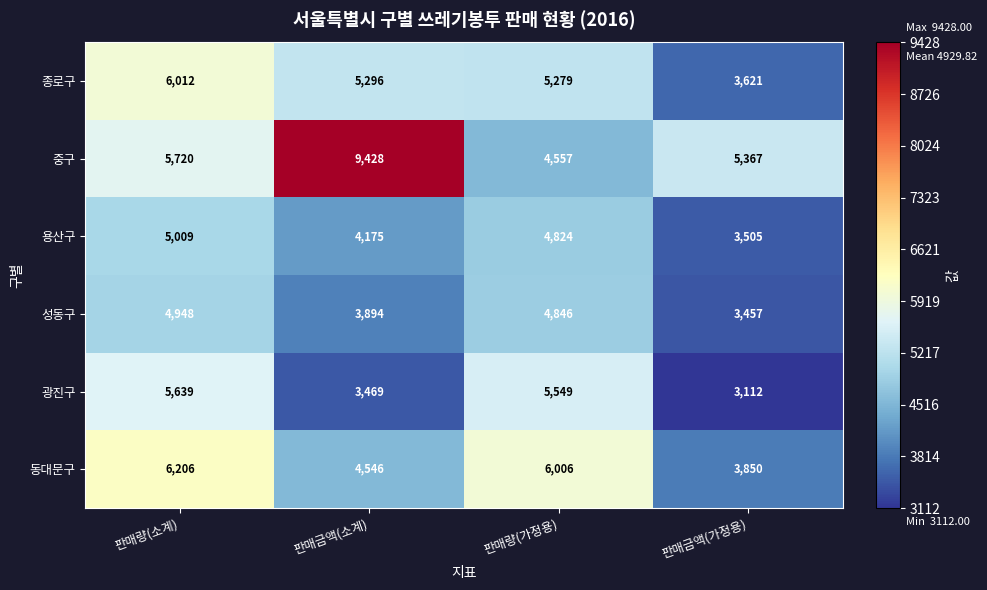

Between 판매금액(소계) and 판매금액(가정용), which series saw the biggest shift?

중구